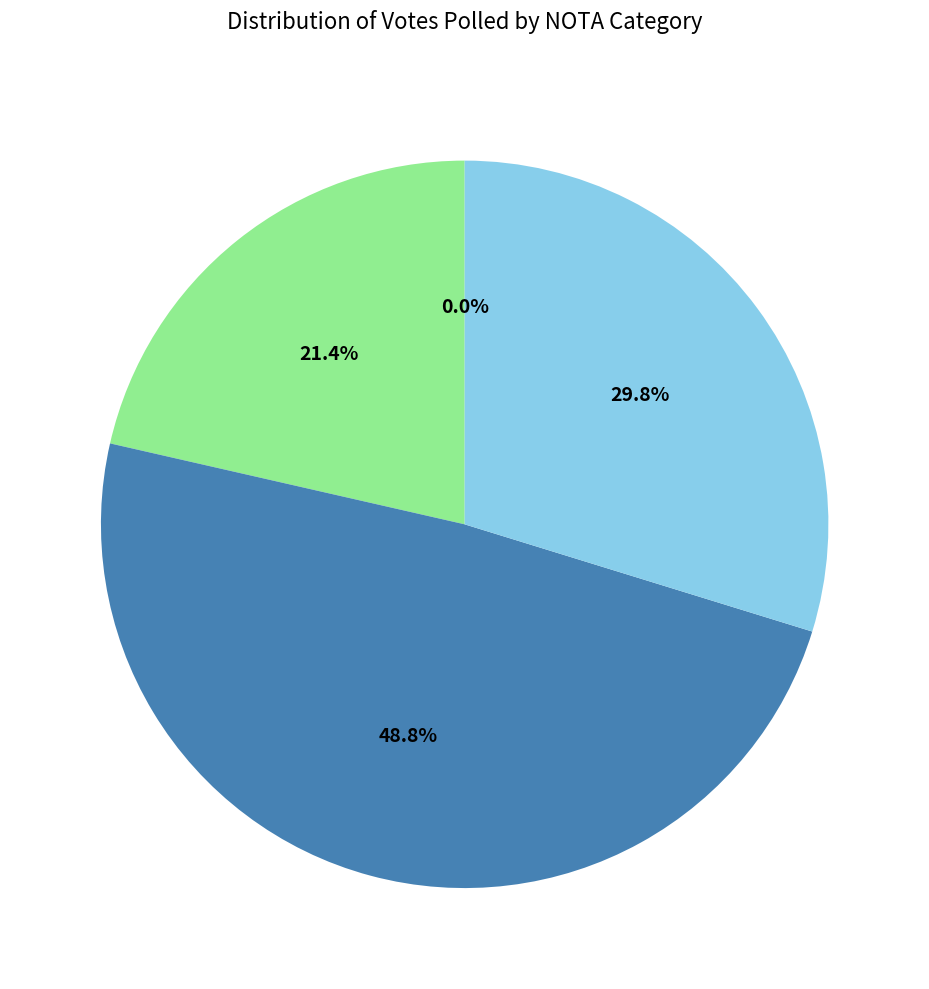

Which slice is the largest?

NOTA=11